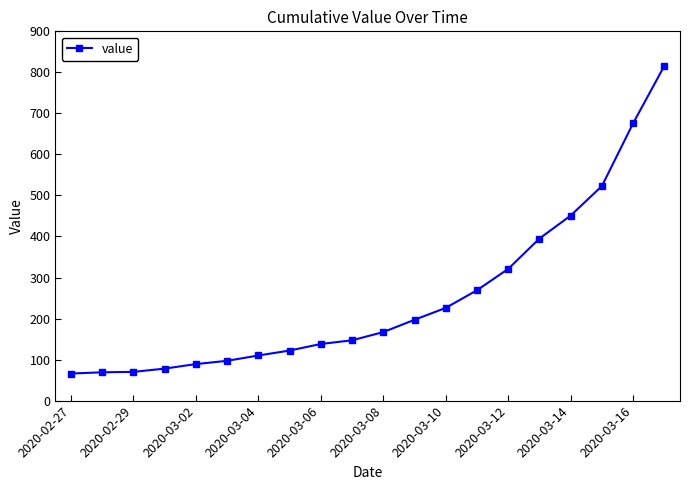

What is the smallest value displayed?

66